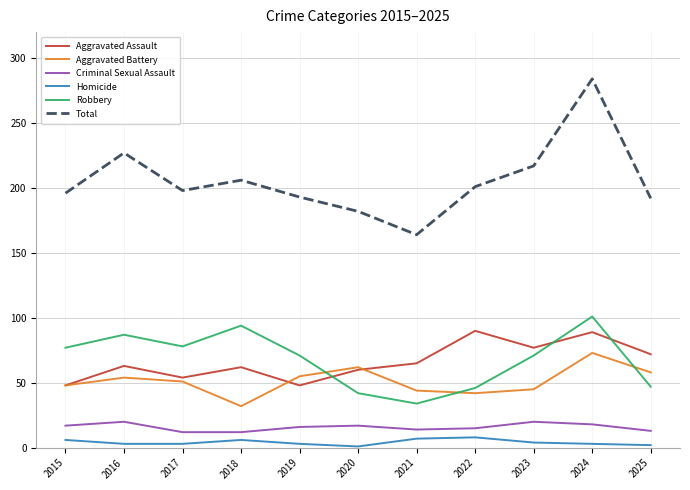

At which label does Aggravated Battery reach its minimum?

2018